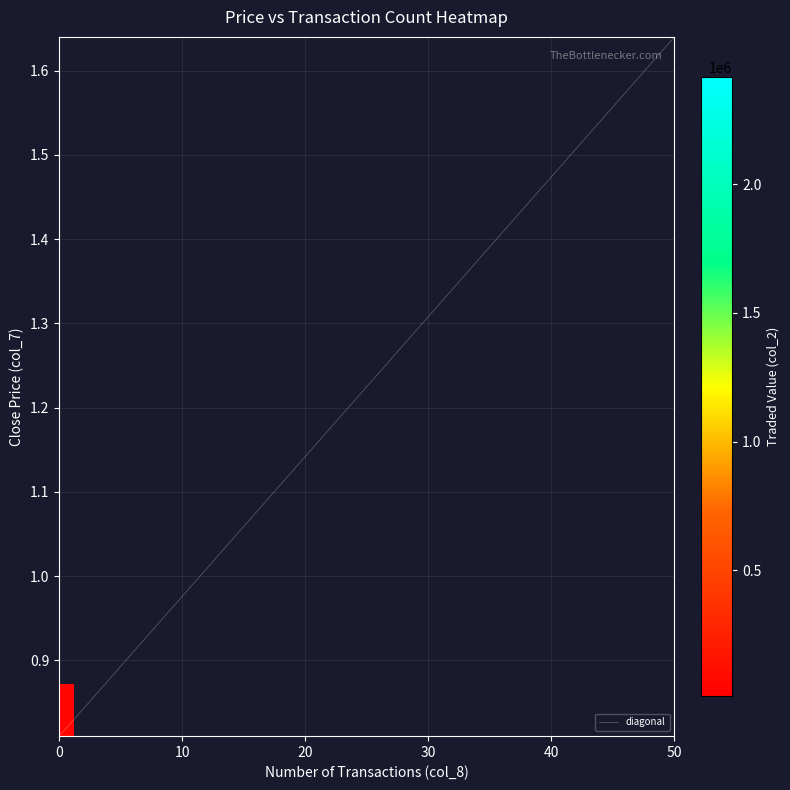

The value of 1.13 at col_8 is 55.7. True or false?

False